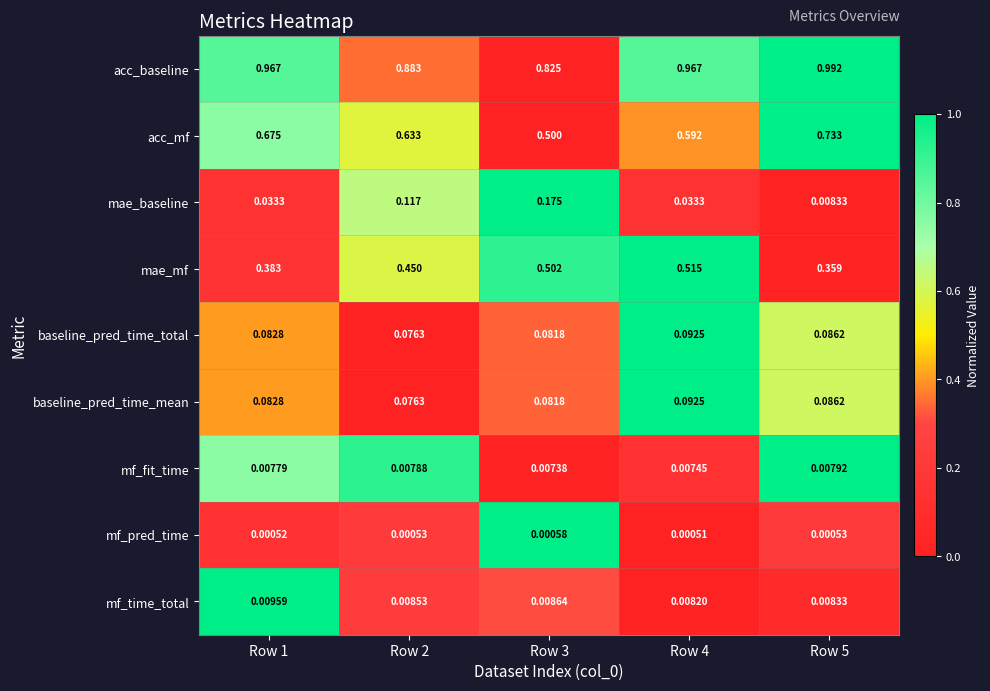

Which series has the largest total across all categories?

acc_baseline